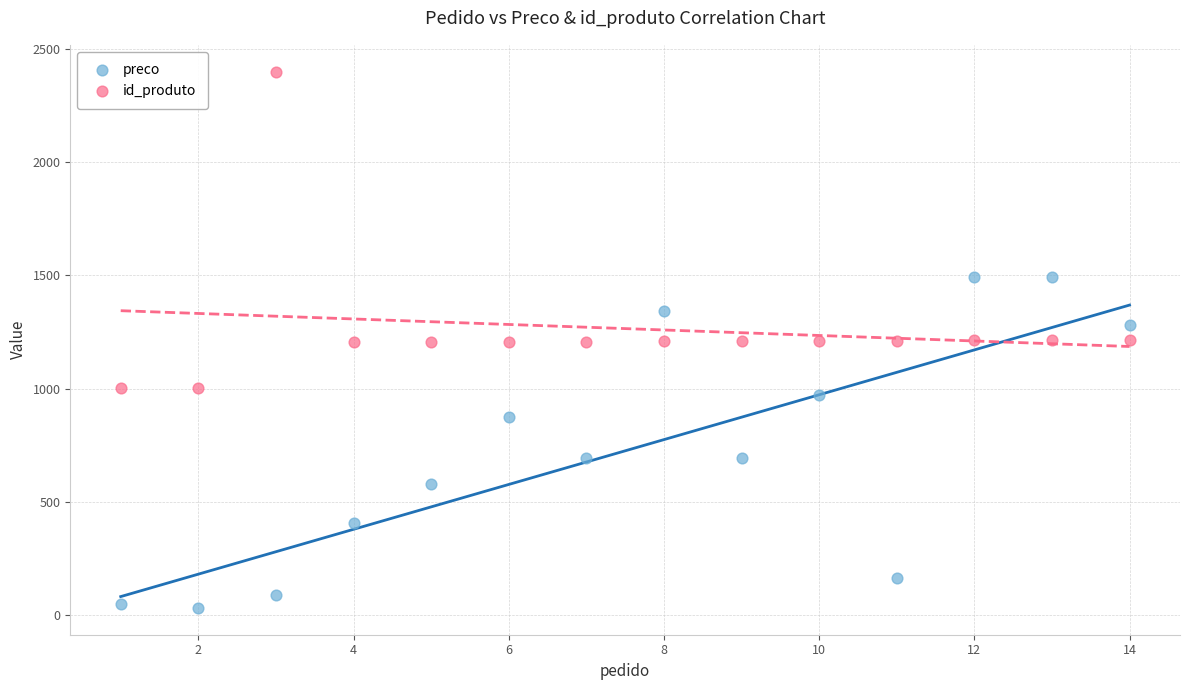

Which series contains the lowest Y value?

preco